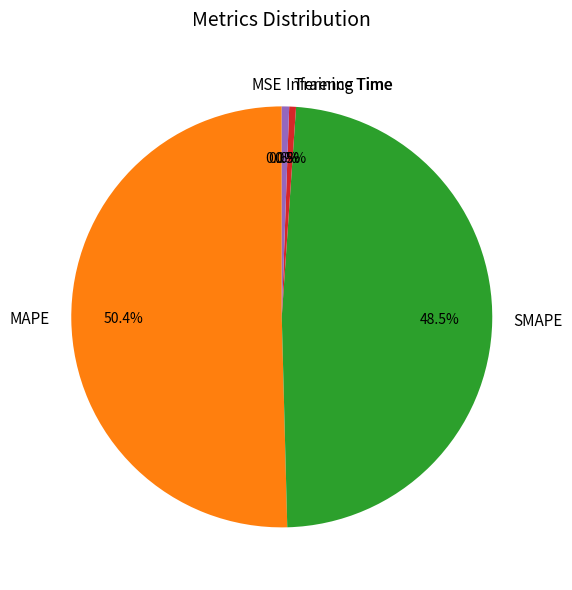

Is MAPE the majority of the pie?

Yes